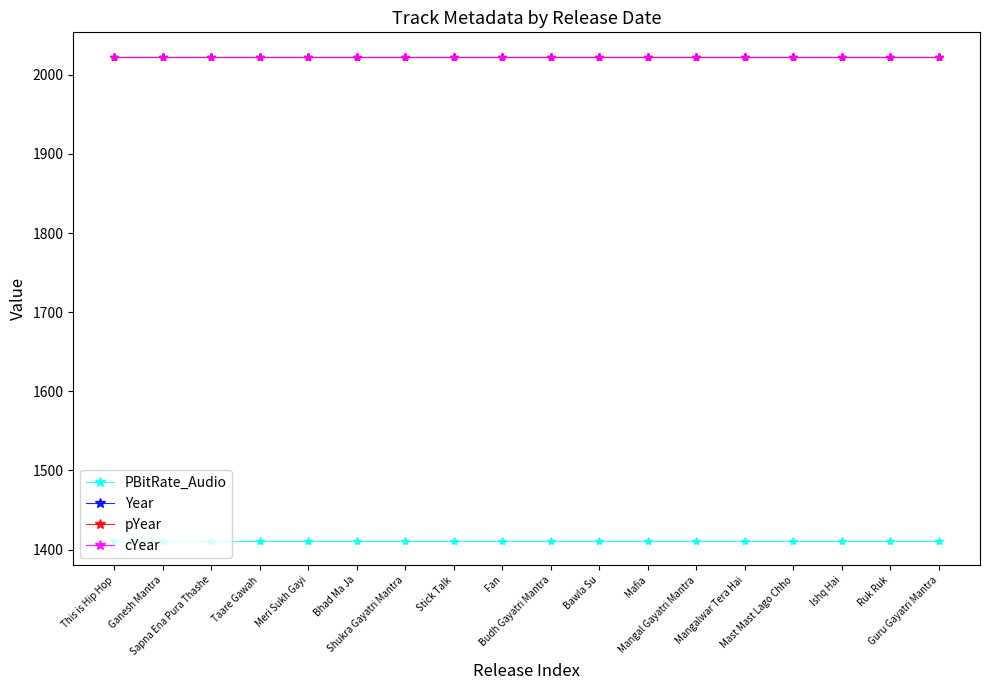

True or false: cYear has more than 1 points higher than both neighbors.

False